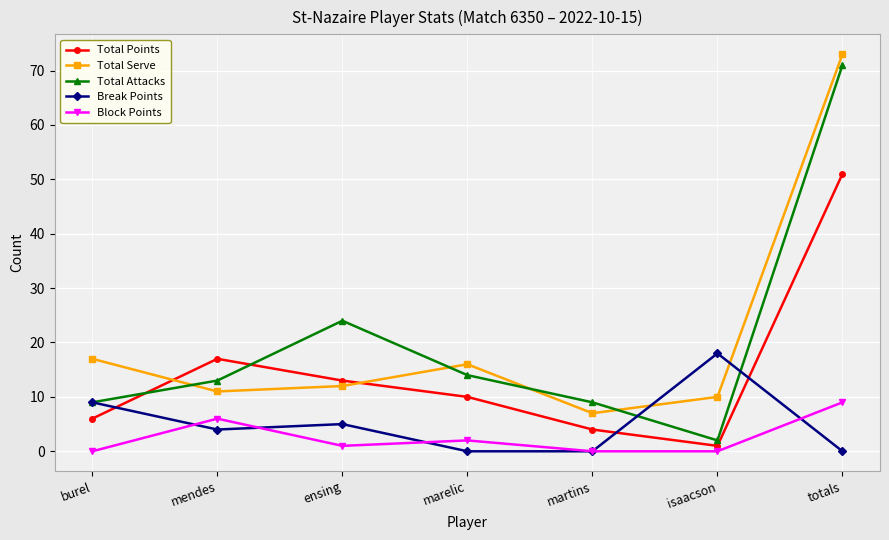

What are all the series names shown in the legend?

Total Points, Total Serve, Total Attacks, Break Points, Block Points